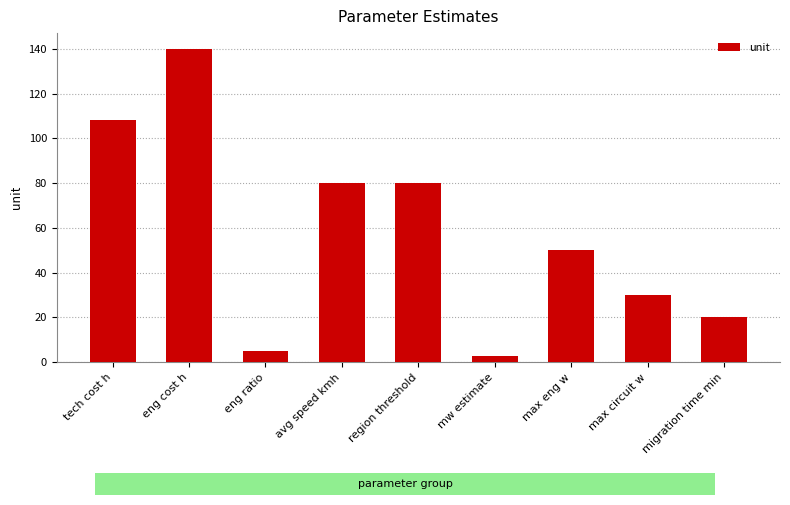

What is the difference between the values at migration time min and region threshold?

60